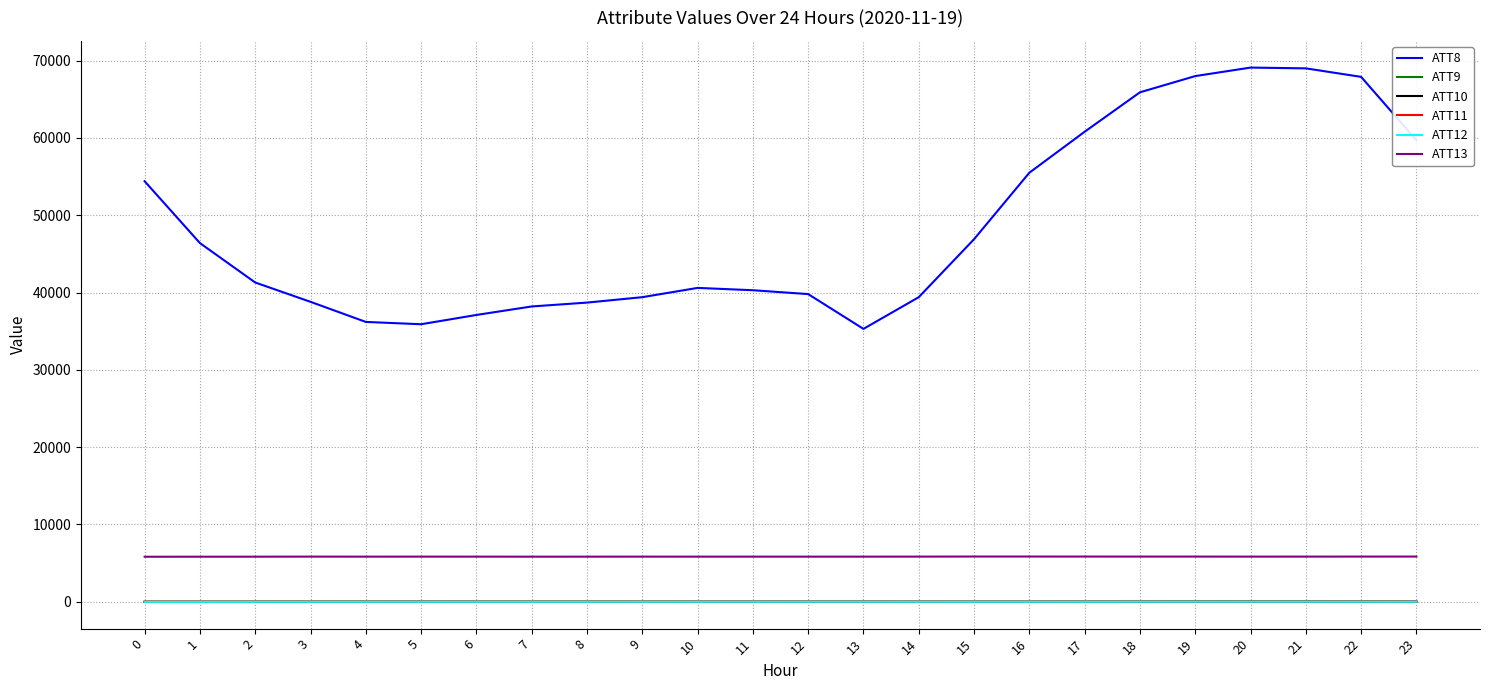

Which series changed the most between 13 and 19?

ATT8